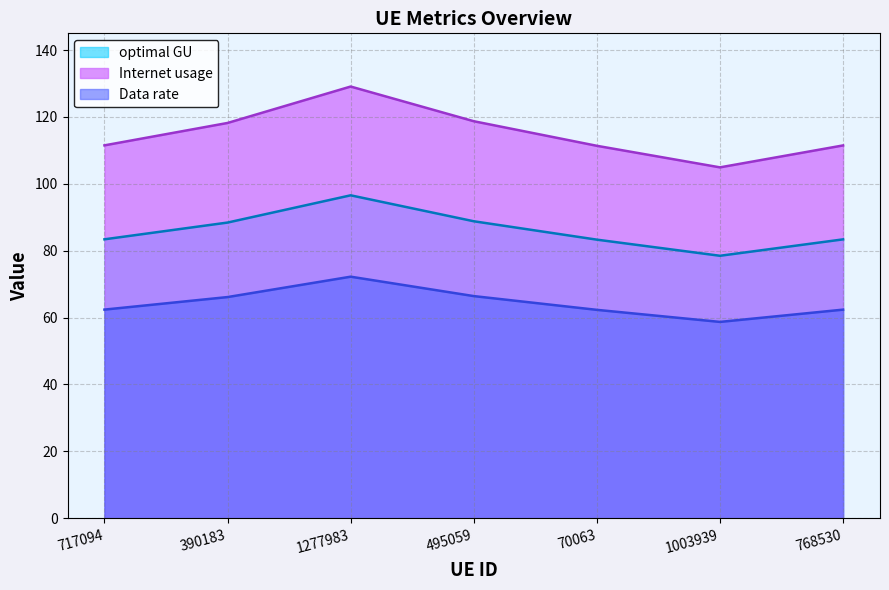

At which label does optimal GU reach its peak?

1277983